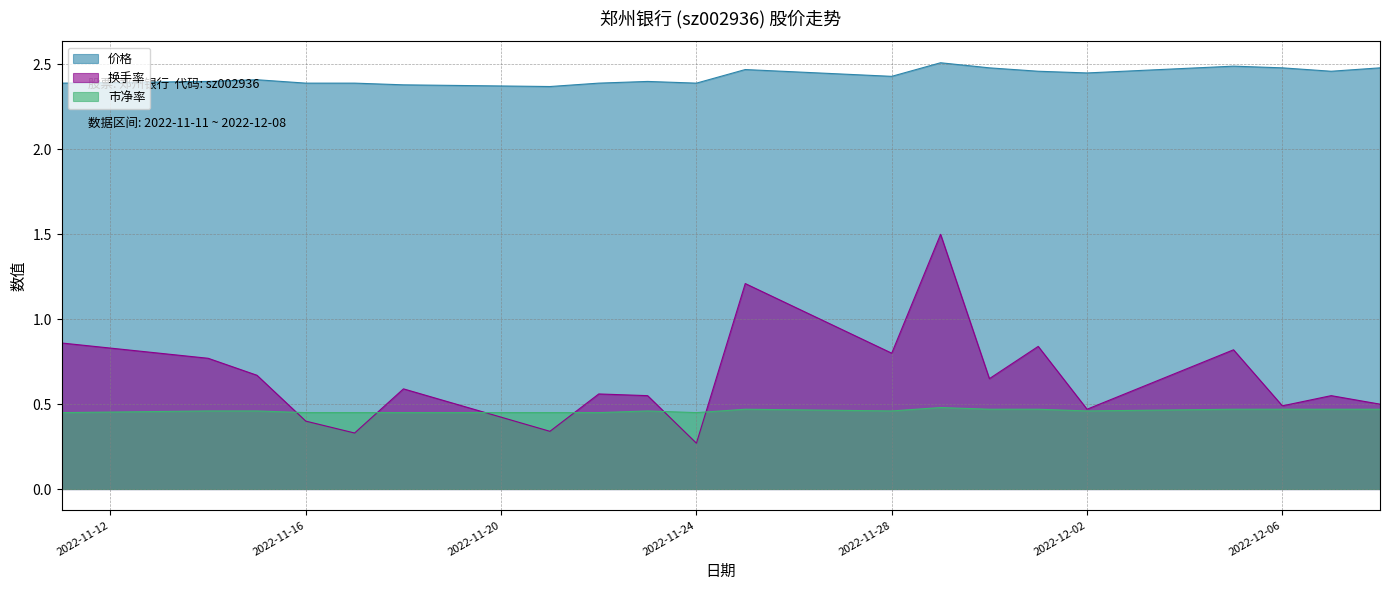

How many lines are shown in the chart?

3